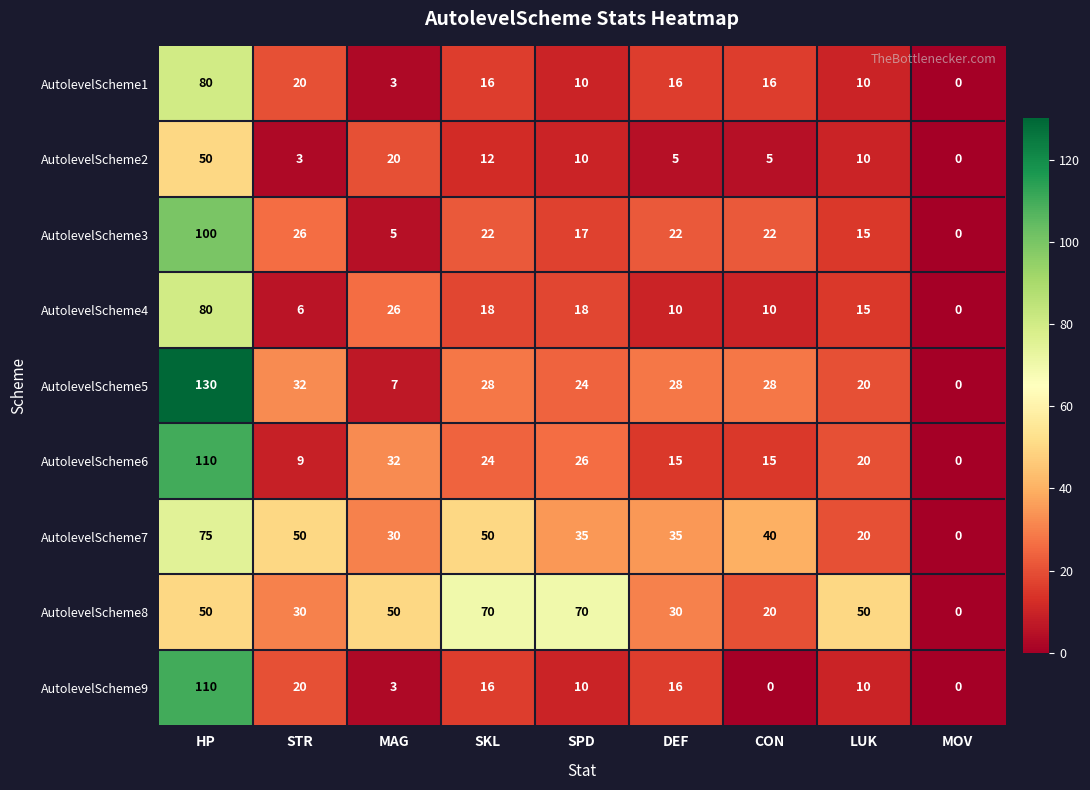

Which series has the largest total across all categories?

AutolevelScheme8